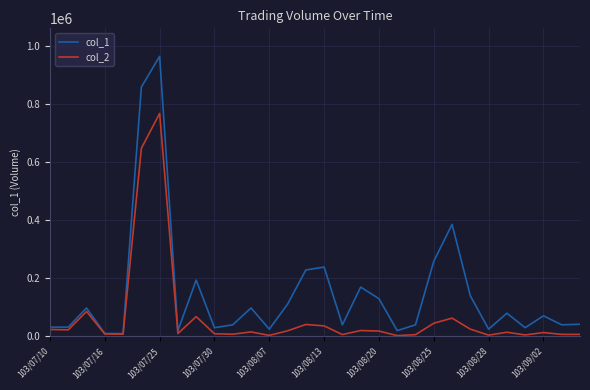

Which series has the largest total across all categories?

col_1